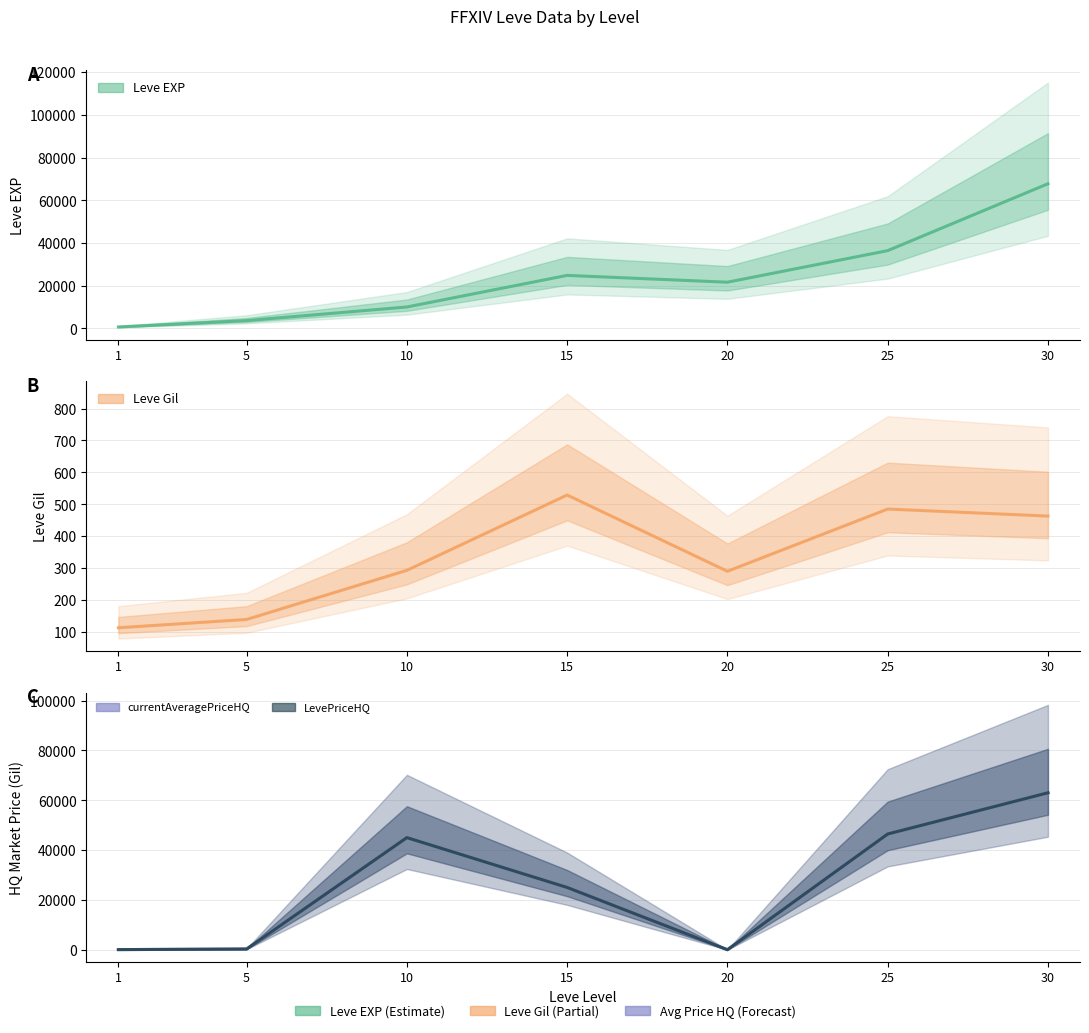

At which label does LevePriceHQ reach its peak?

30